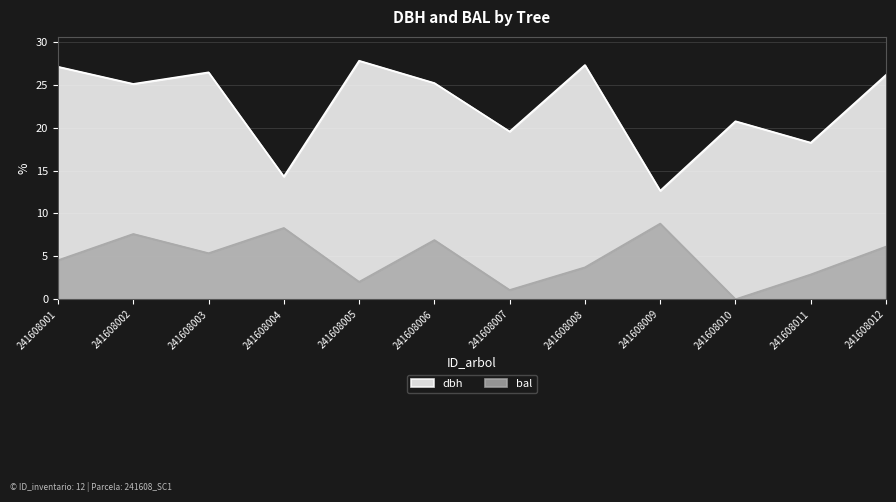

At which category does the chart reach its minimum across all series?

241608010